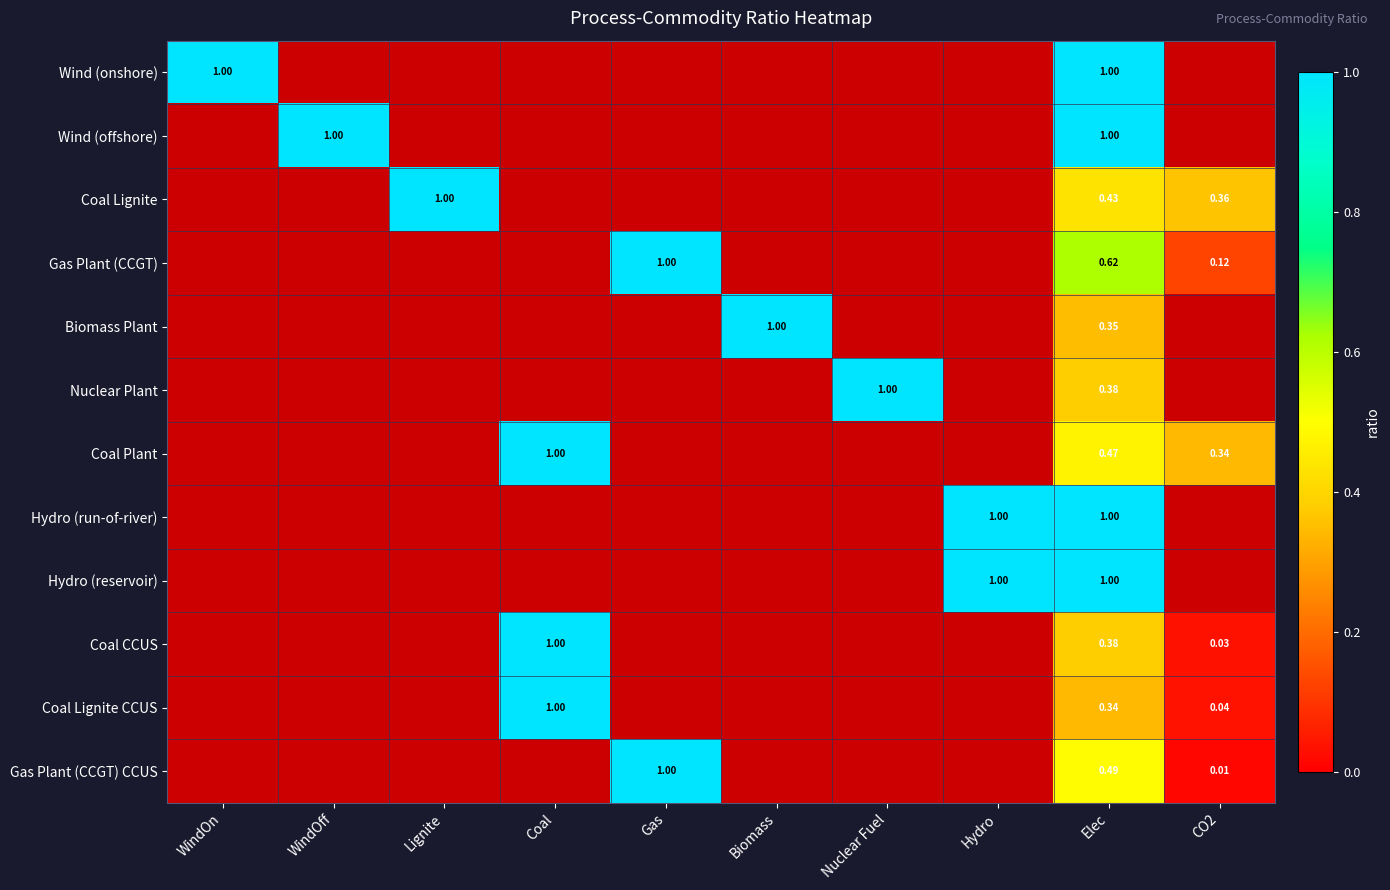

Rank the series by their maximum value, from lowest to highest.

Wind (onshore), Wind (offshore), Coal Lignite, Gas Plant (CCGT), Biomass Plant, Nuclear Plant, Coal Plant, Hydro (run-of-river), Hydro (reservoir), Coal CCUS, Coal Lignite CCUS, Gas Plant (CCGT) CCUS